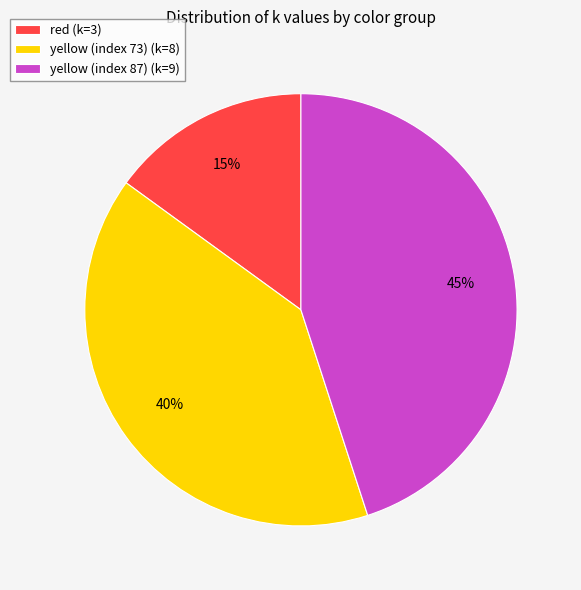

Is it true that yellow (index 87) is 53% of the pie?

False